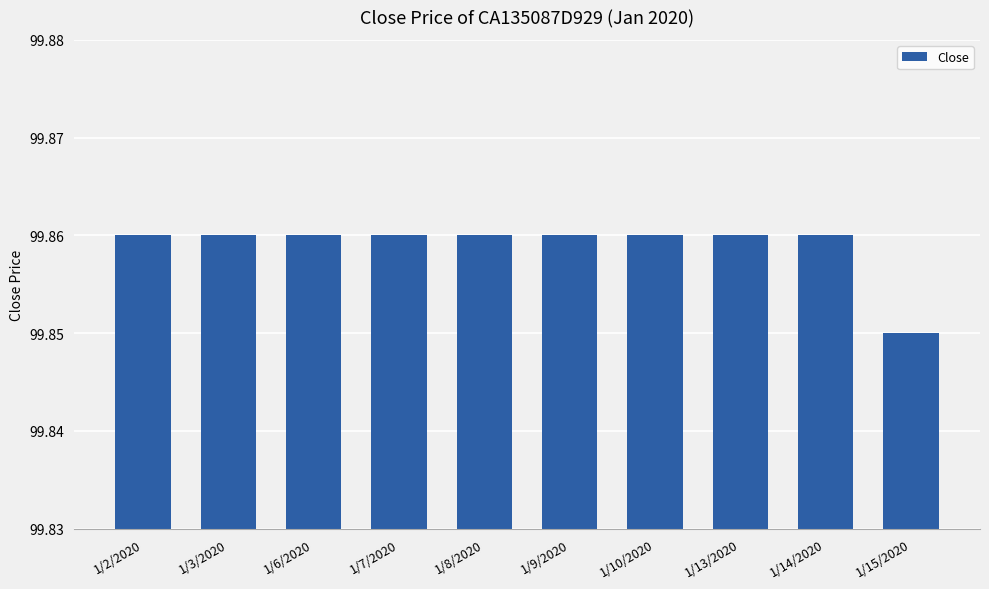

Count the number of categories in the chart.

10